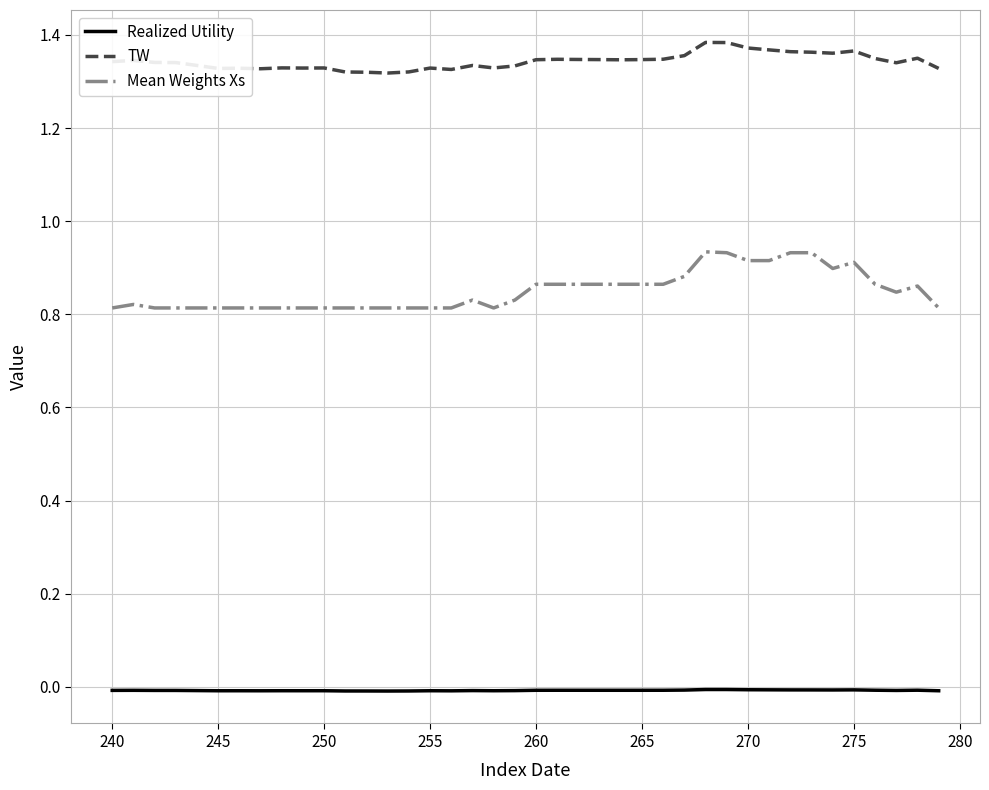

Which series has the largest total across all categories?

TW